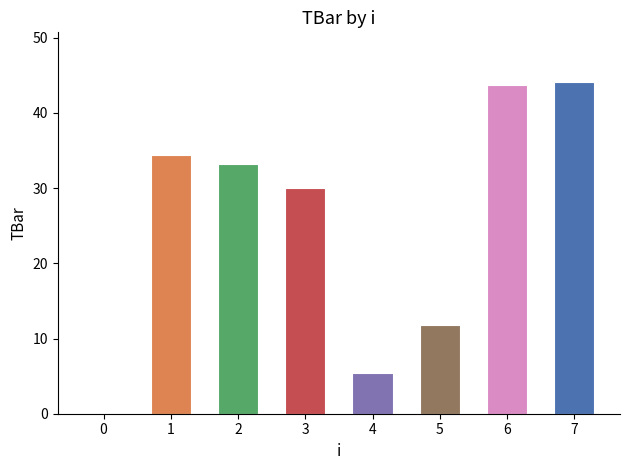

What is the maximum value shown in the chart?

44.1